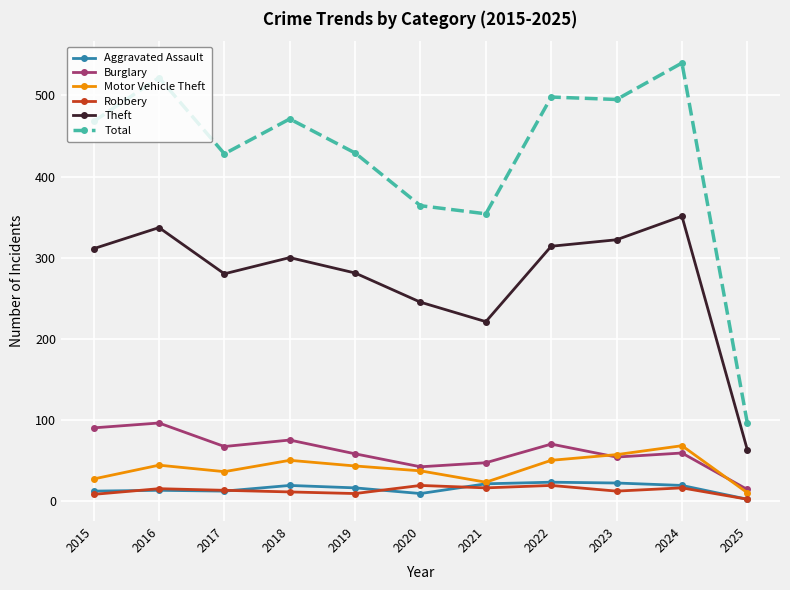

Which label corresponds to the largest value in the chart?

2024